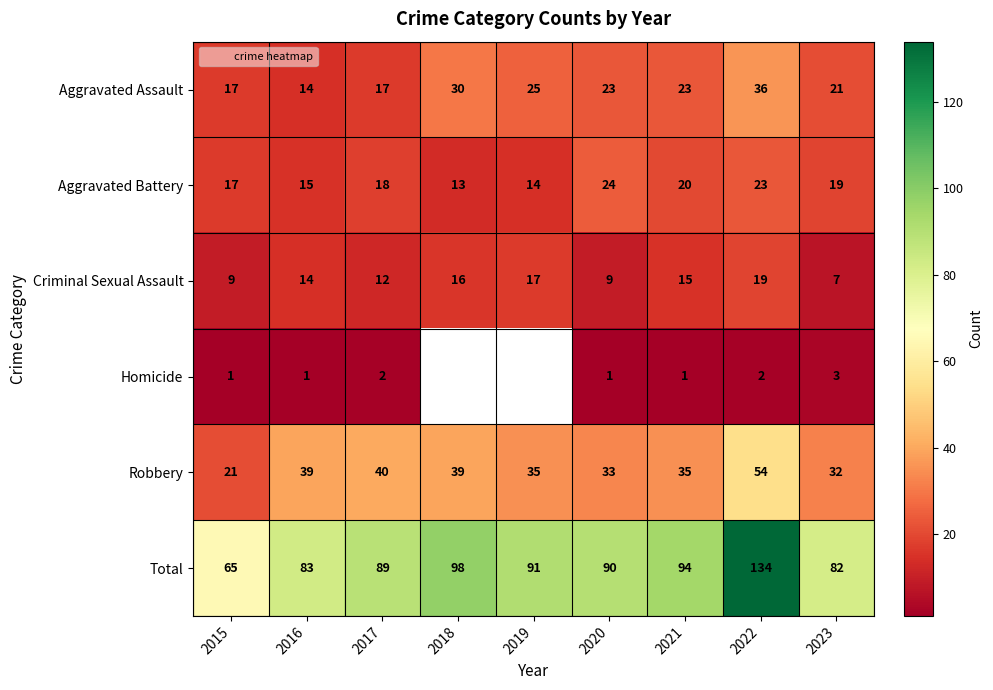

At which label is Aggravated Battery closest to 18?

2017